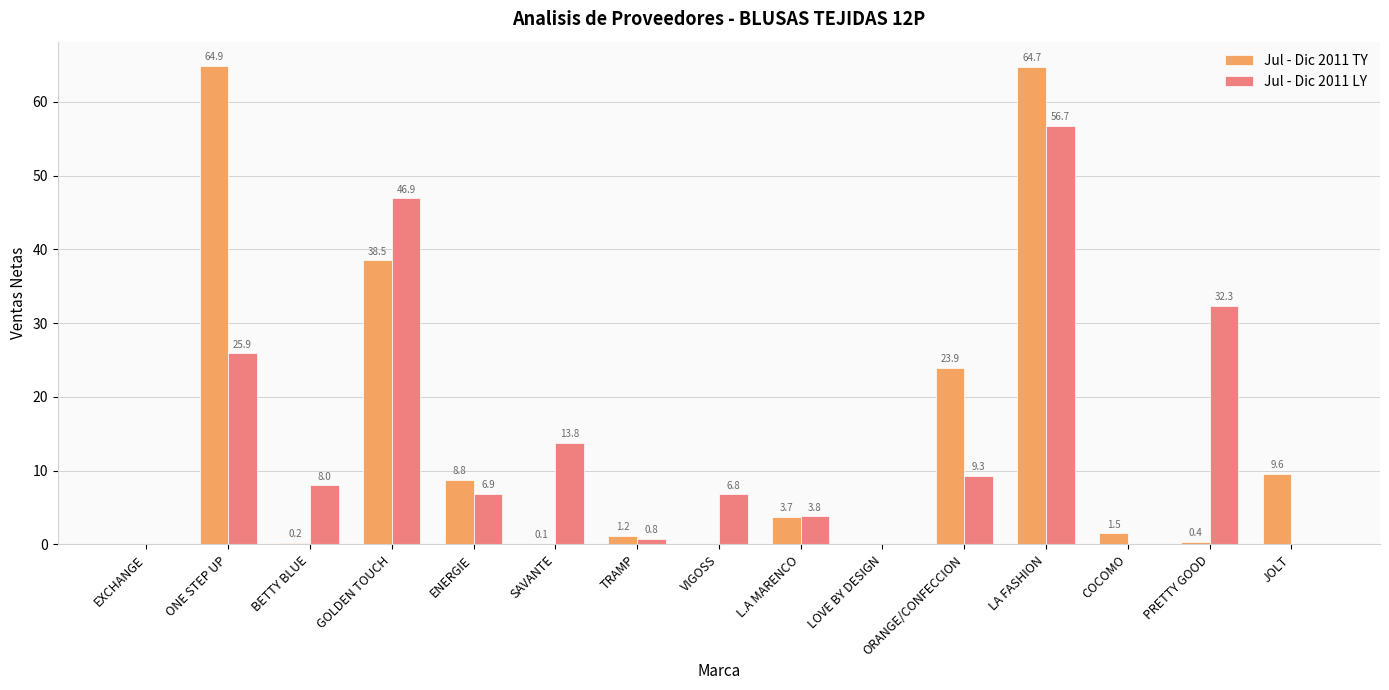

What is the total value across all series at GOLDEN TOUCH?

85.4